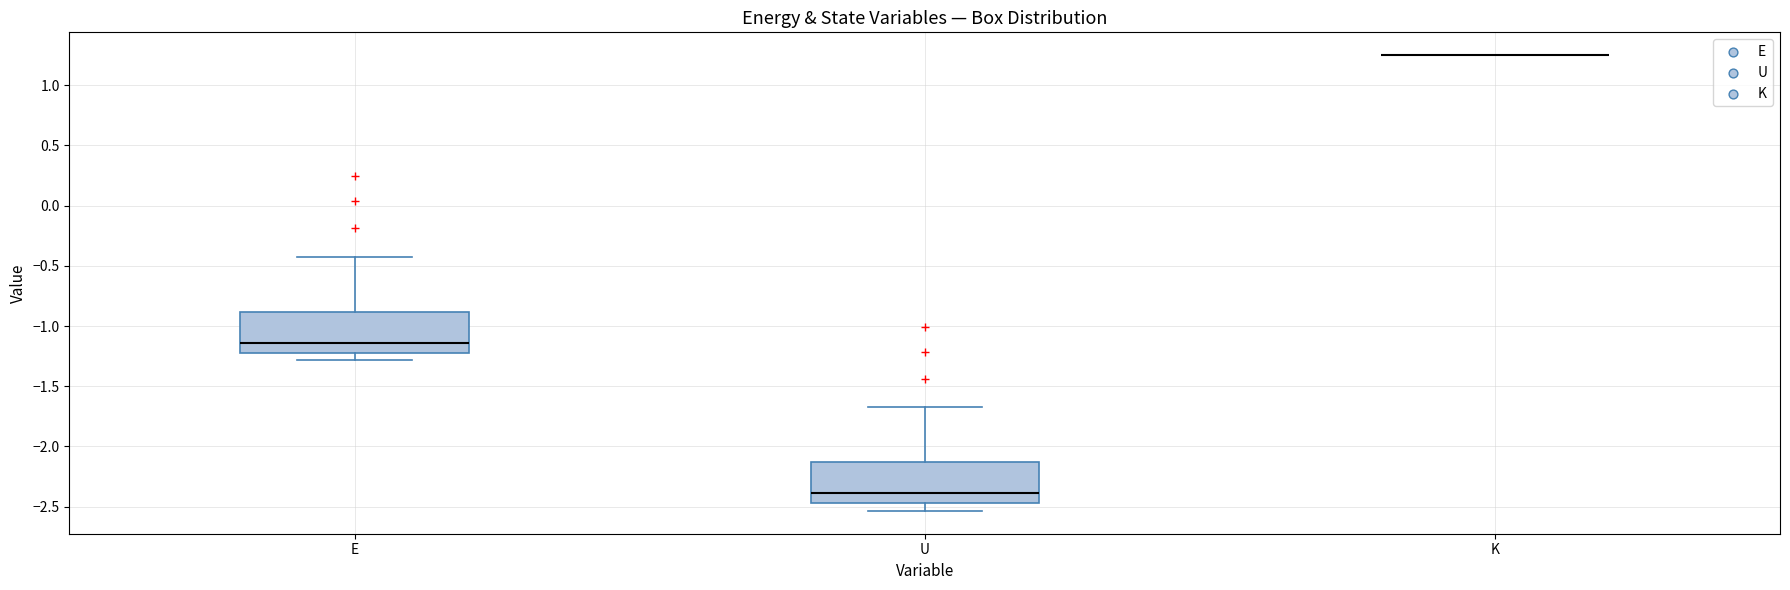

Where is the upper edge of the box for U on the y-axis? The values are not printed on the chart, so give them approximately, as read against the axis.

-2.15